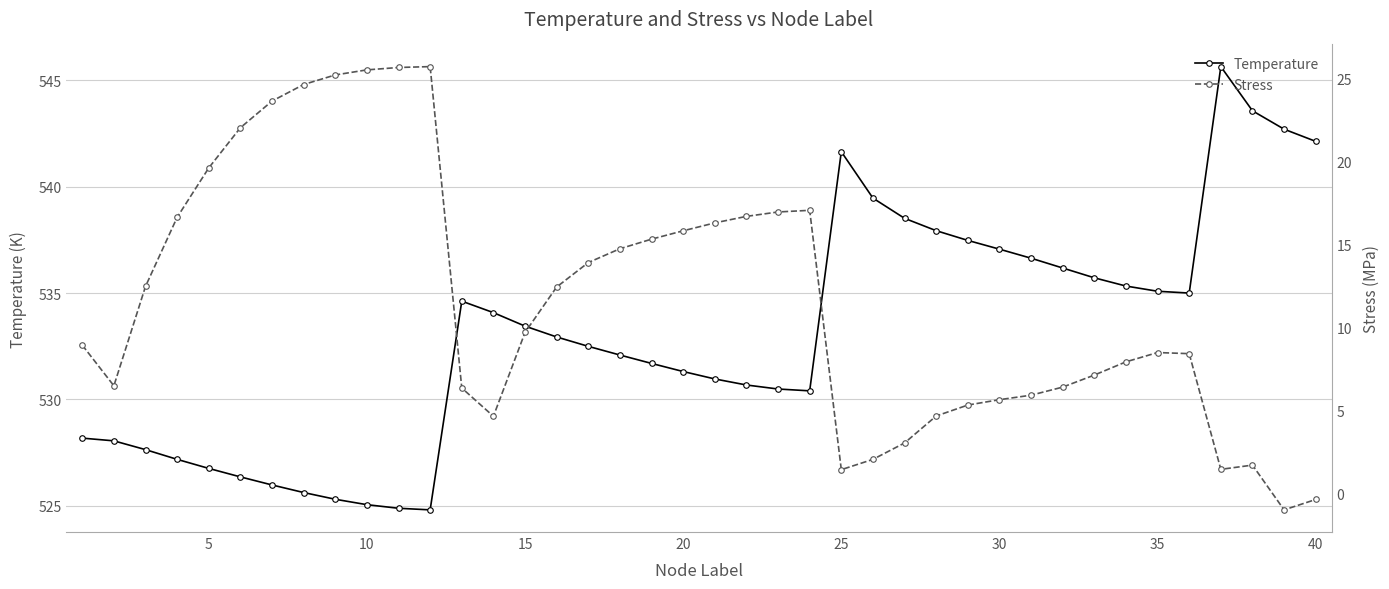

What are all the series names shown in the legend?

Temperature, Stress